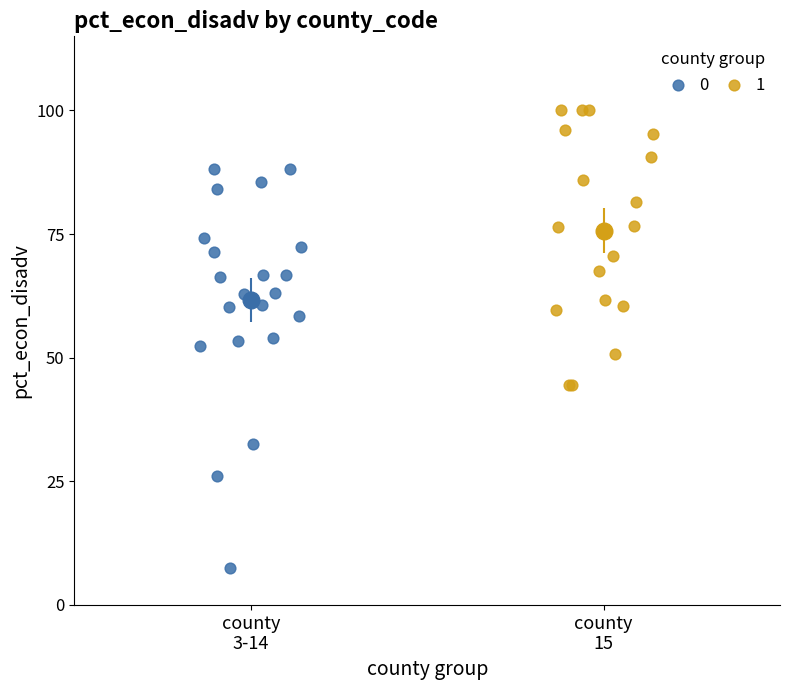

What are all the series names shown in the legend?

0, 1